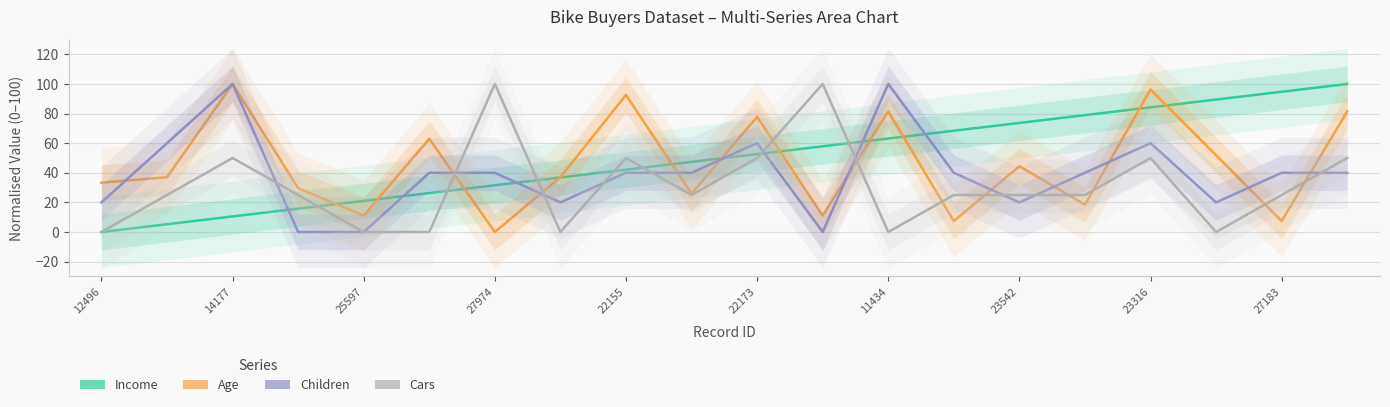

Reading right to left, transcribe all the data shown in this chart.

Income: 100.0	94.7	89.5	84.2	78.9	73.7	68.4	63.2	57.9	52.6	47.4	42.1	36.8	31.6	26.3	21.1	15.8	10.5	5.3	0.0
Age: 81.5	7.4	51.9	96.3	18.5	44.4	7.4	81.5	11.1	77.8	25.9	92.6	37.0	0.0	63.0	11.1	29.6	100.0	37.0	33.3
Children: 40.0	40.0	20.0	60.0	40.0	20.0	40.0	100.0	0.0	60.0	40.0	40.0	20.0	40.0	40.0	0.0	0.0	100.0	60.0	20.0
Cars: 50.0	25.0	0.0	50.0	25.0	25.0	25.0	0.0	100.0	50.0	25.0	50.0	0.0	100.0	0.0	0.0	25.0	50.0	25.0	0.0